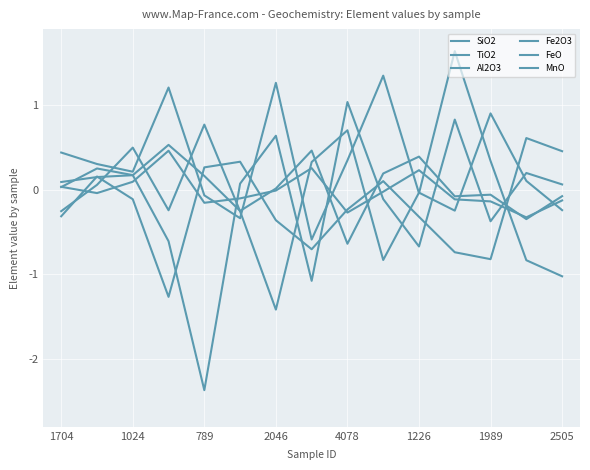

Is this an area chart (filled region under the line)?

No